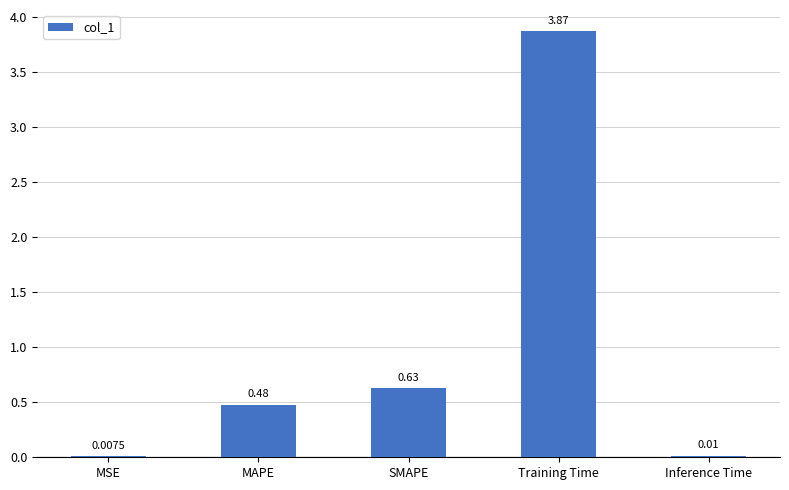

The chart shows a value of 0.7 at MAPE. True or false?

False